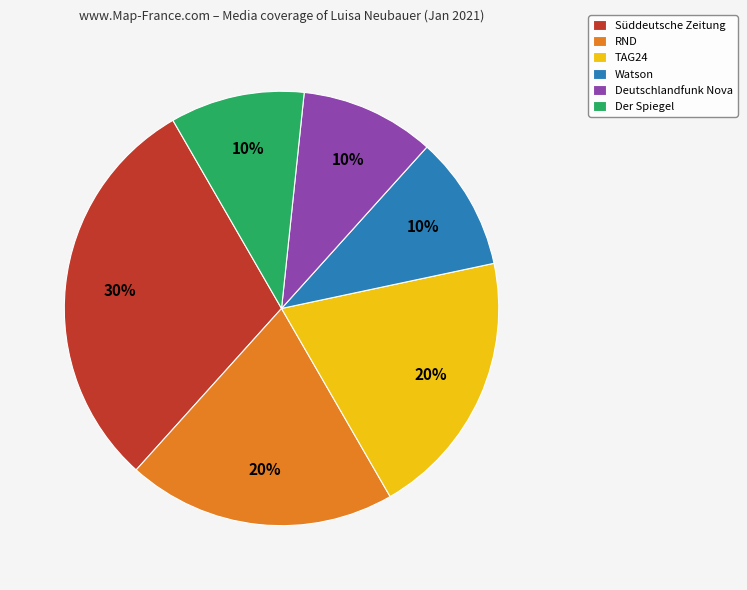

To the nearest percent, what is the combined percentage of TAG24 and Watson?

30%